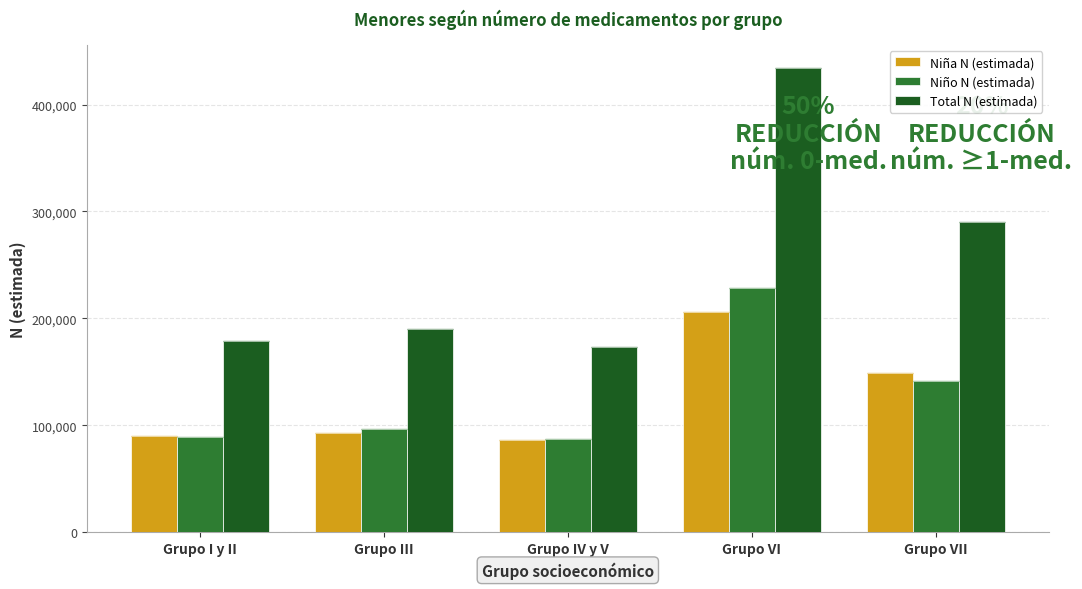

Count the number of data series in this chart.

3